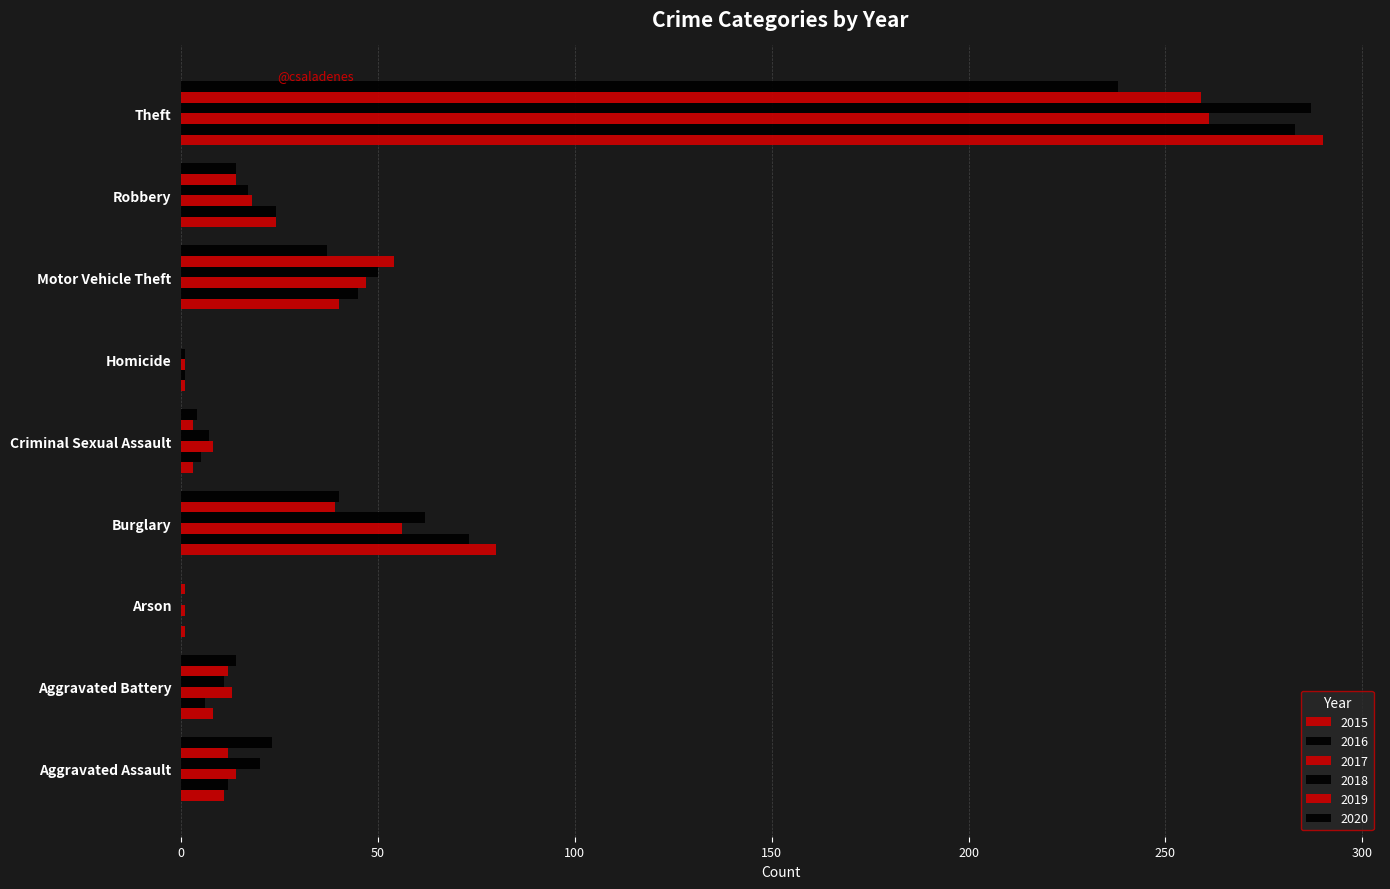

The value of 2016 at Motor Vehicle Theft is 45. True or false?

True